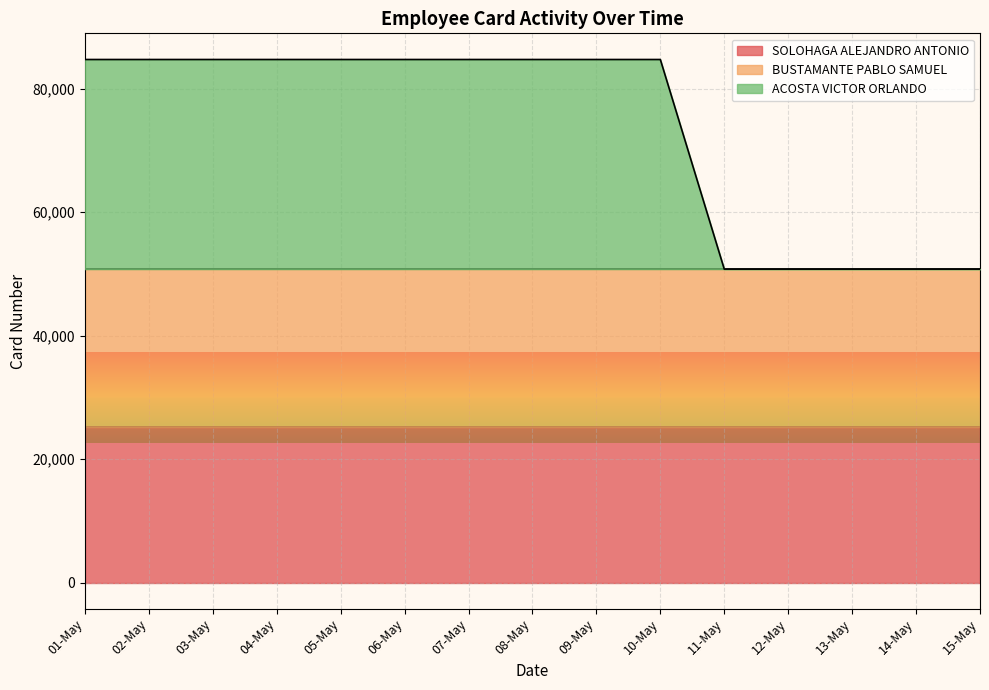

How many lines are shown in the chart?

3